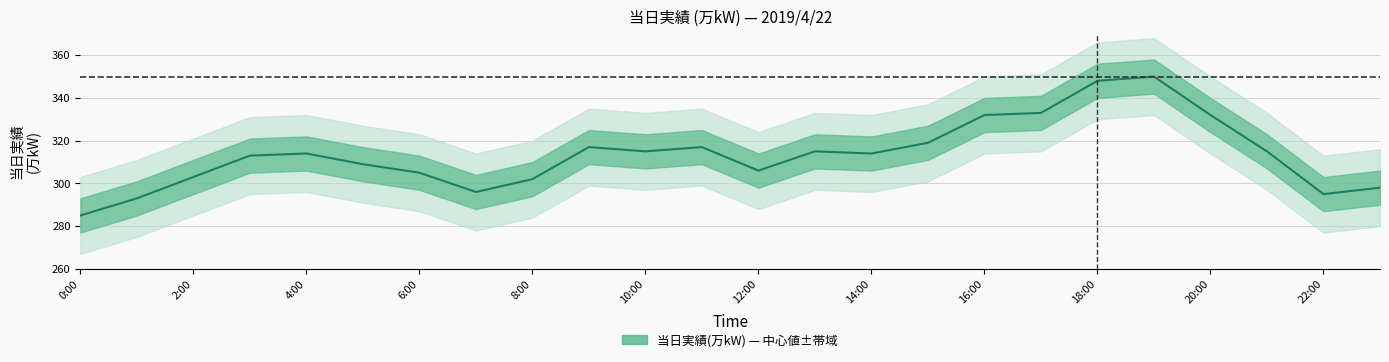

Where is the first local minimum?

7:00